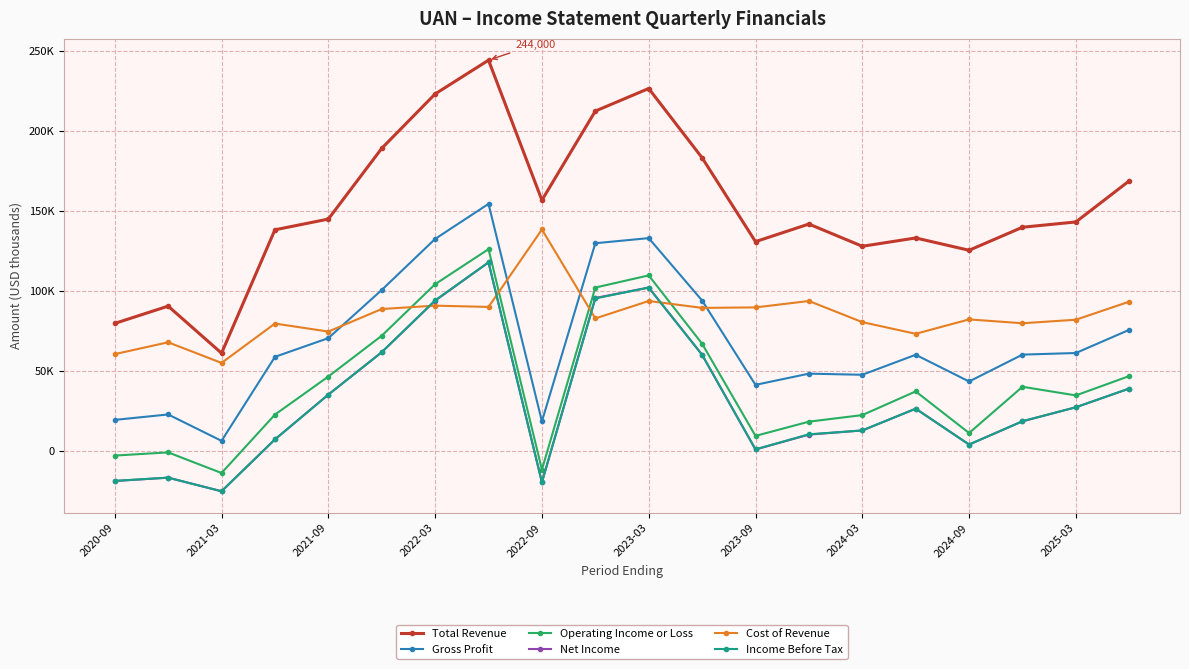

Is this an area chart (filled region under the line)?

No